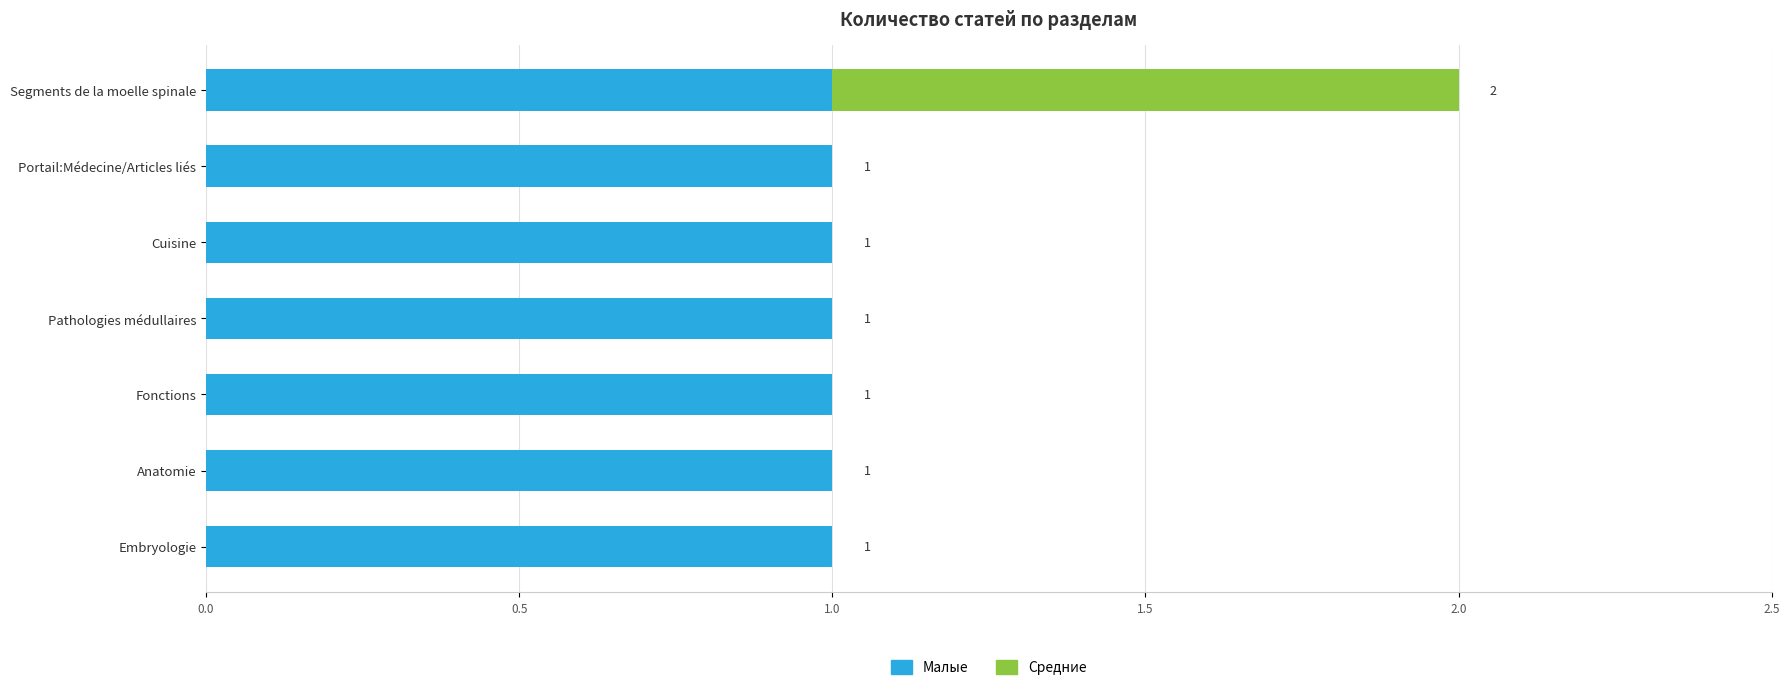

True or false: Малые has a value of 1 at Segments de la moelle spinale.

True